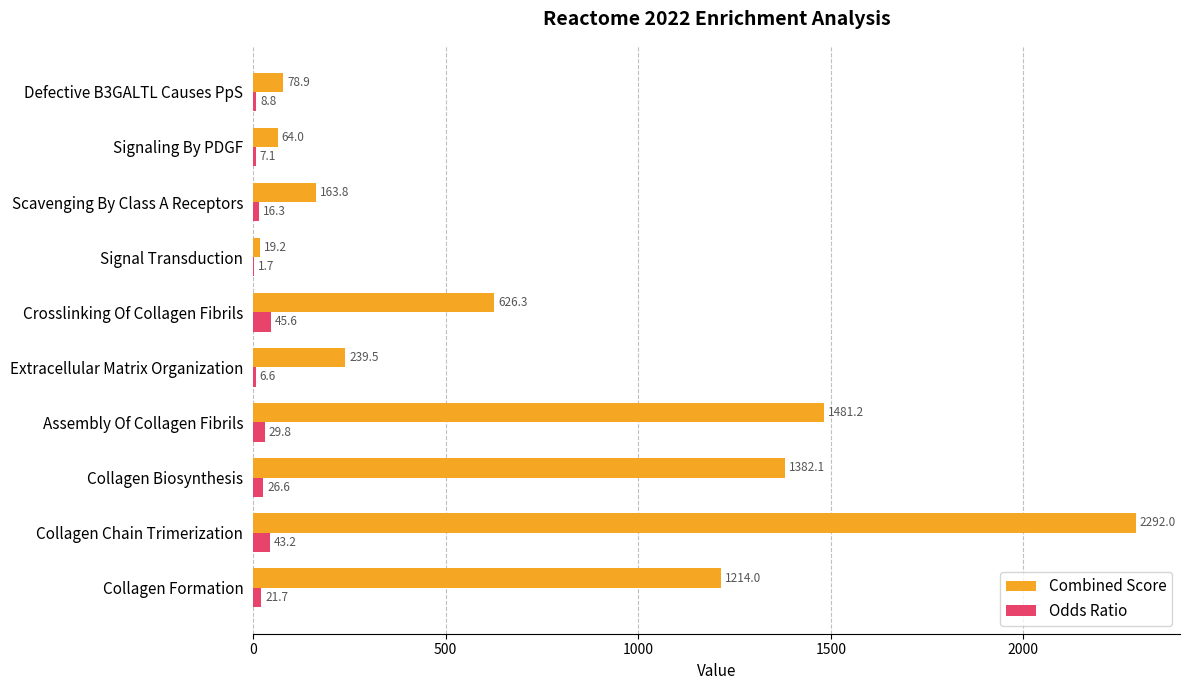

What is the greatest value displayed?

2292.0